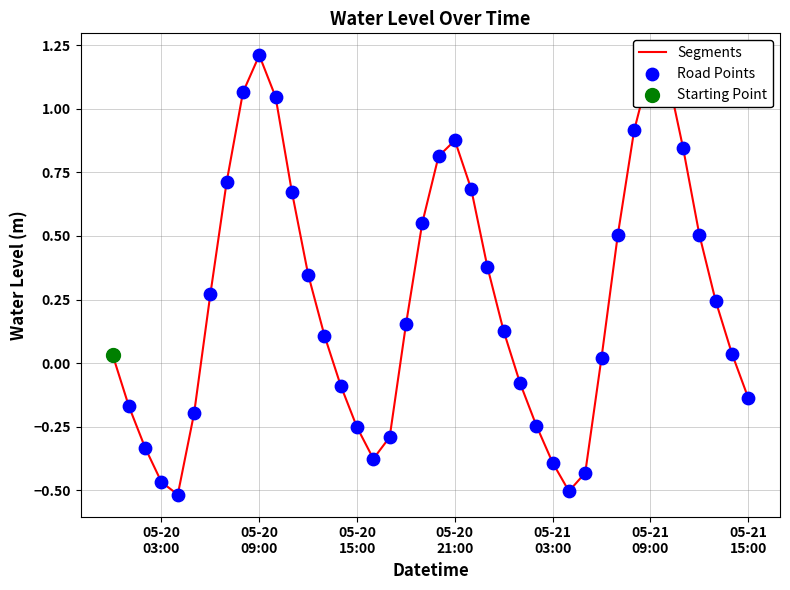

What is the difference between the maximum and minimum values?

1.7